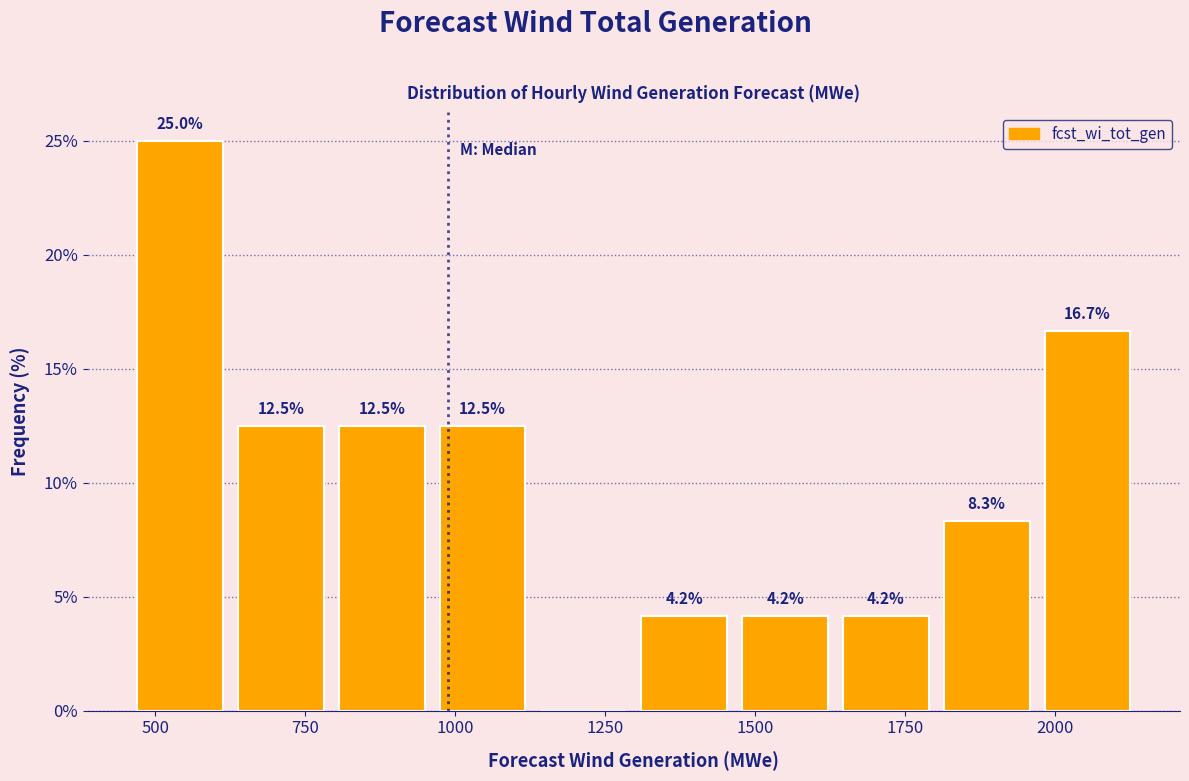

Around what value on the x-axis is the tallest bar? Give the approximate position of its centre, as read against the axis.

550